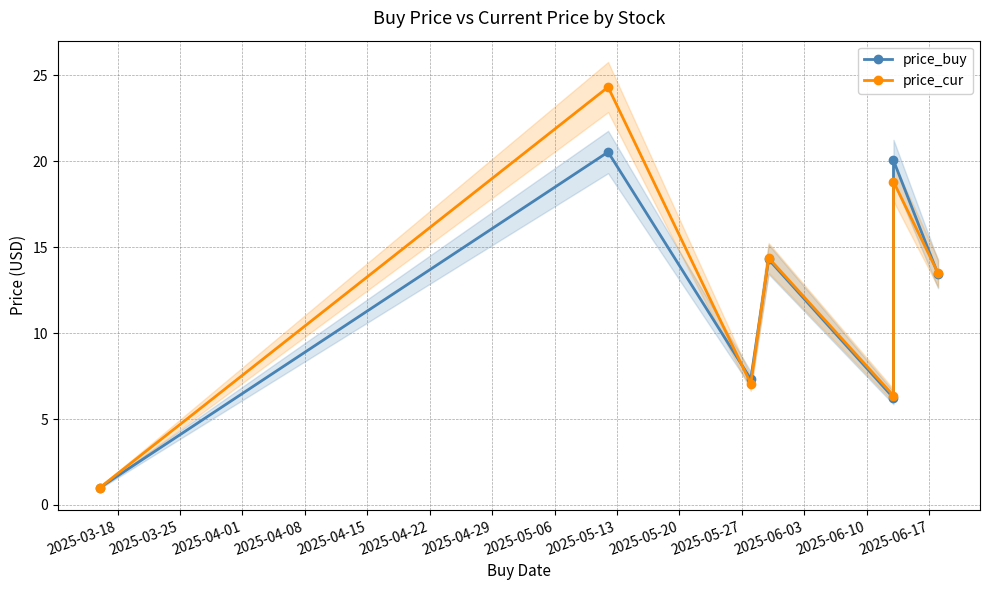

Which category has the lowest value in the price_buy series?

2025-03-18